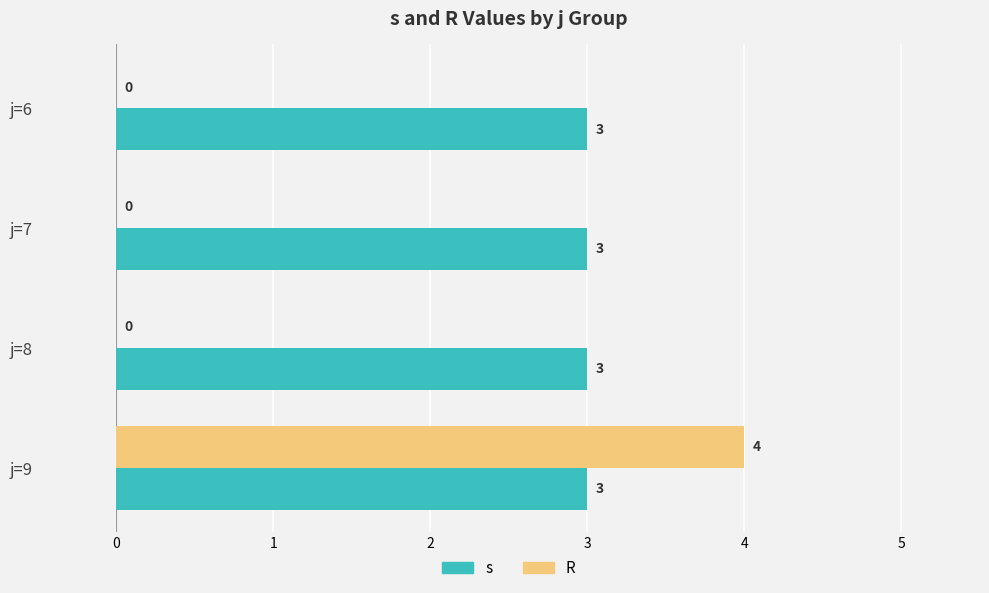

Read the R value at j=9.

4